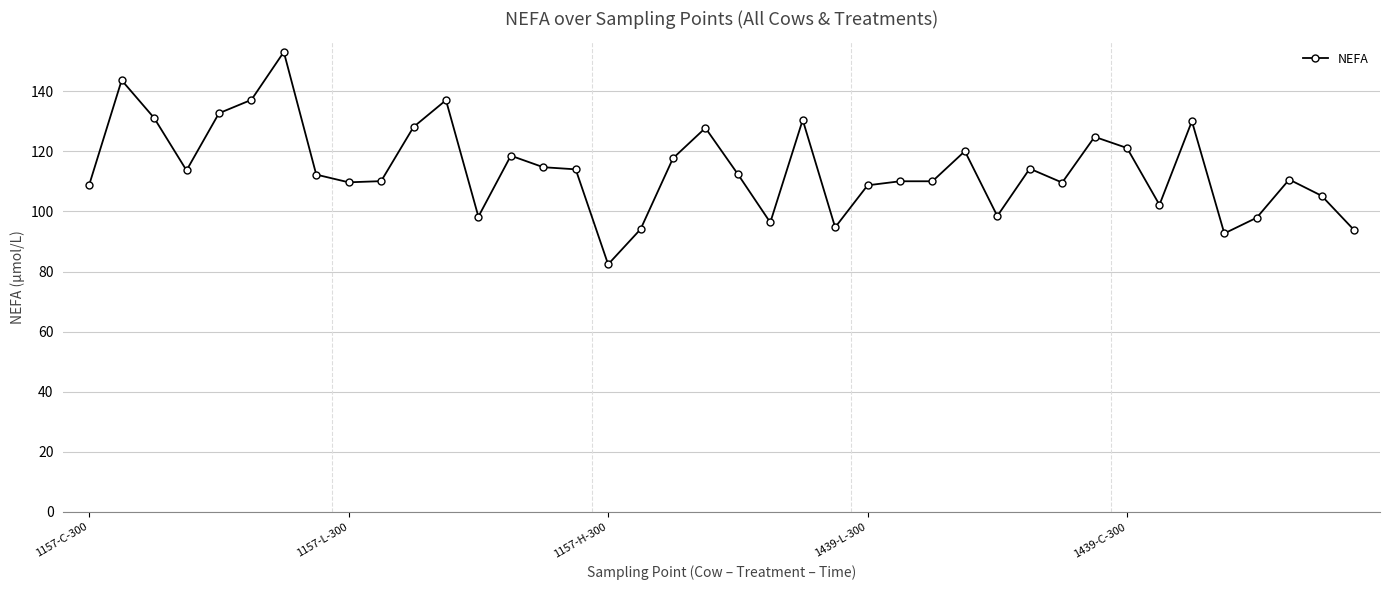

What is the value of the 23rd point from the left?

130.5